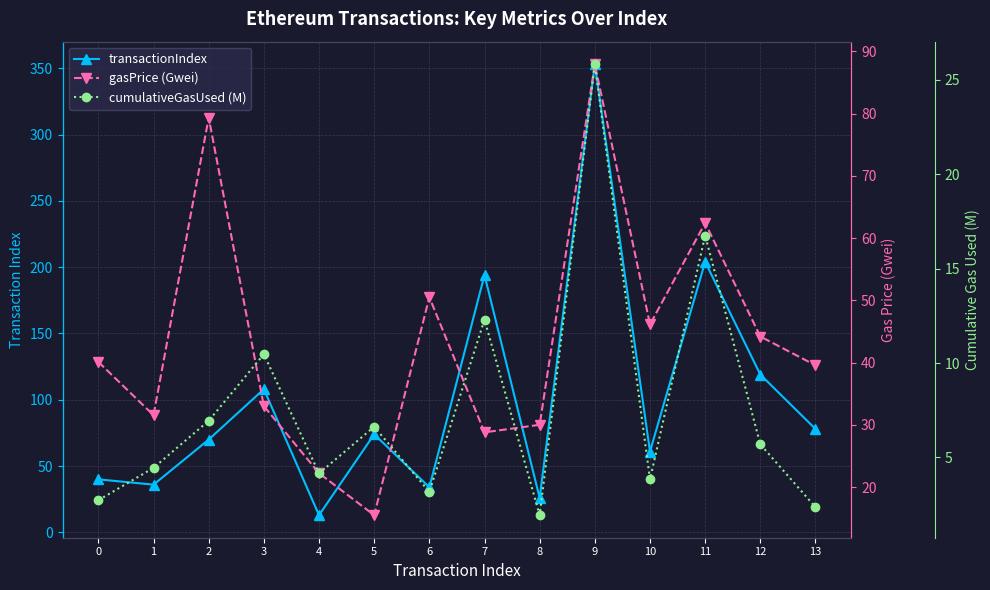

What is the difference between the second highest and minimum values in the gasPrice (Gwei) series?

63.9